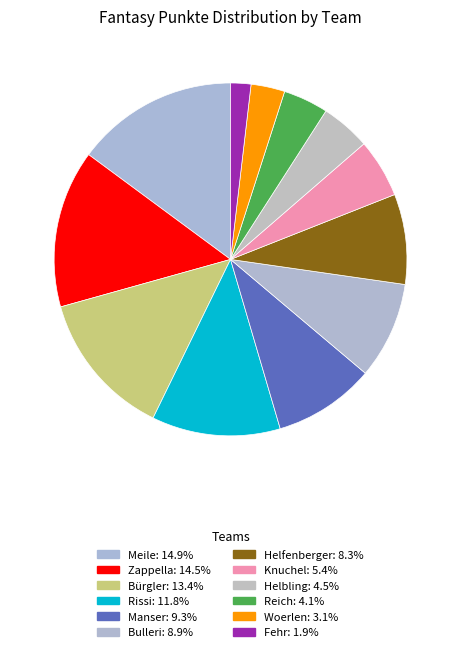

Is there a majority slice in this chart?

No